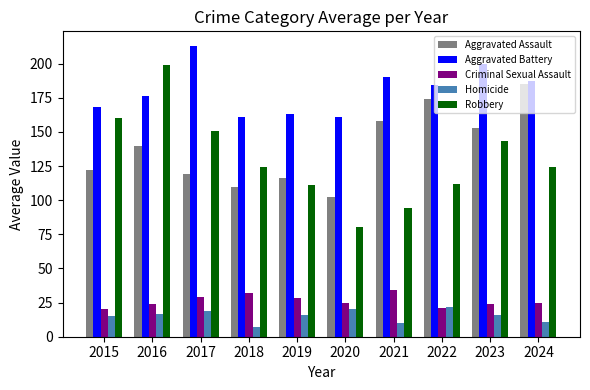

What is the total value across all series at 2019?

434